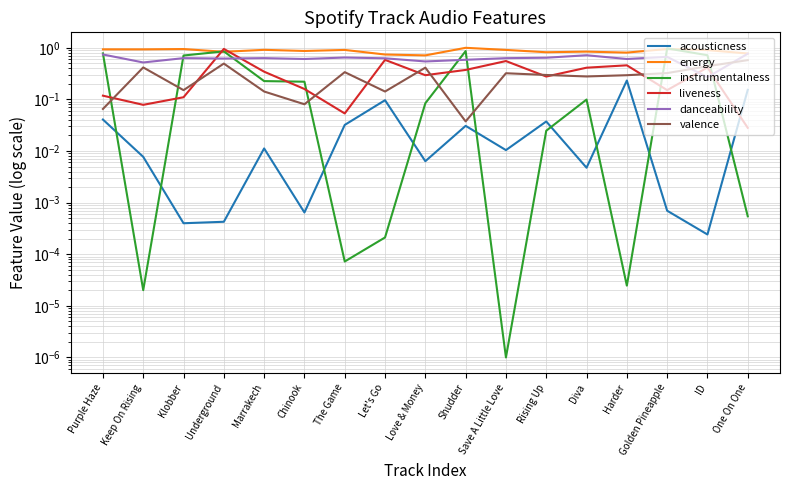

What position from the left is Let's Go?

8